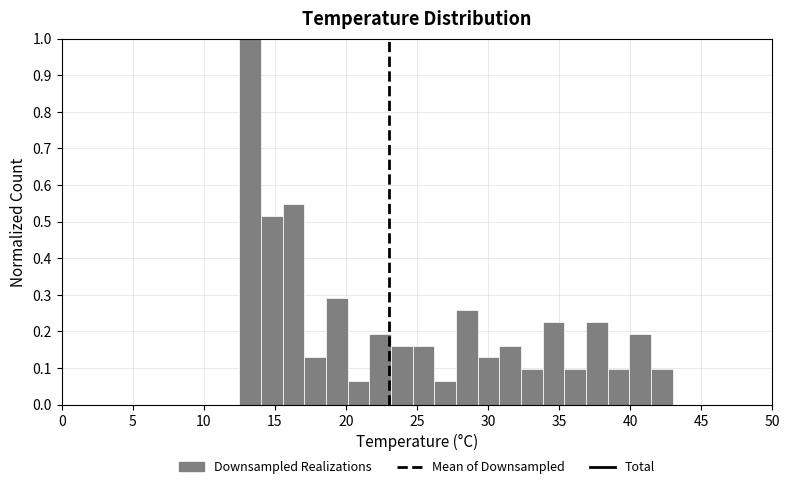

Around what value on the x-axis is the tallest bar? Give the approximate position of its centre, as read against the axis.

13.5